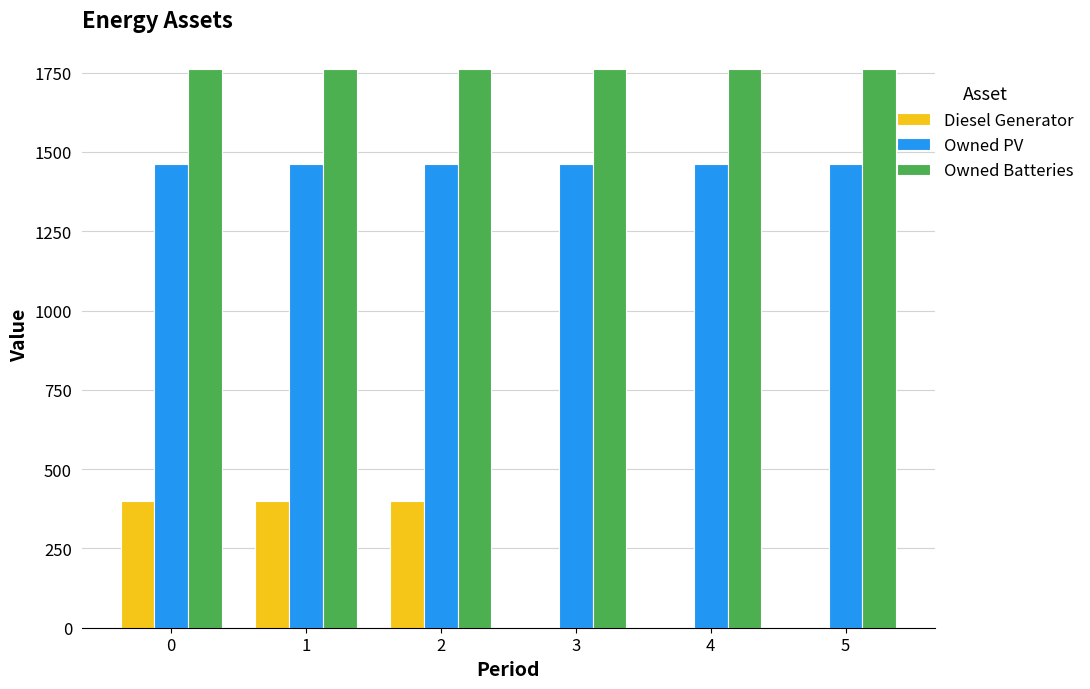

Does the chart contain stacked bars?

No